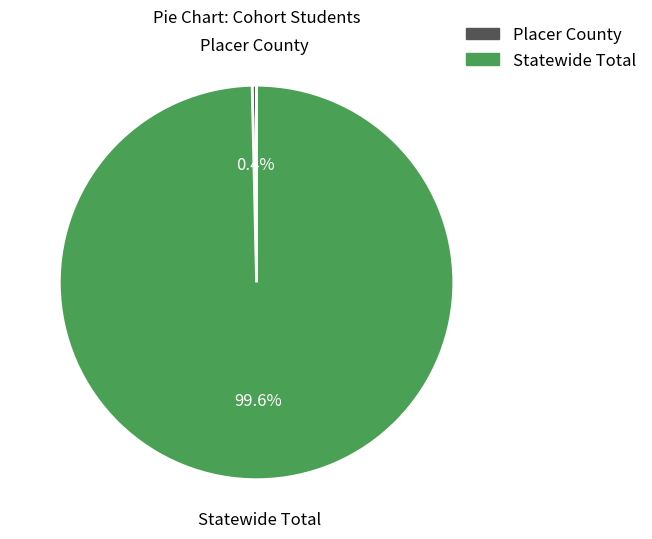

What is the total percentage of Statewide Total and Placer County?

100.0%